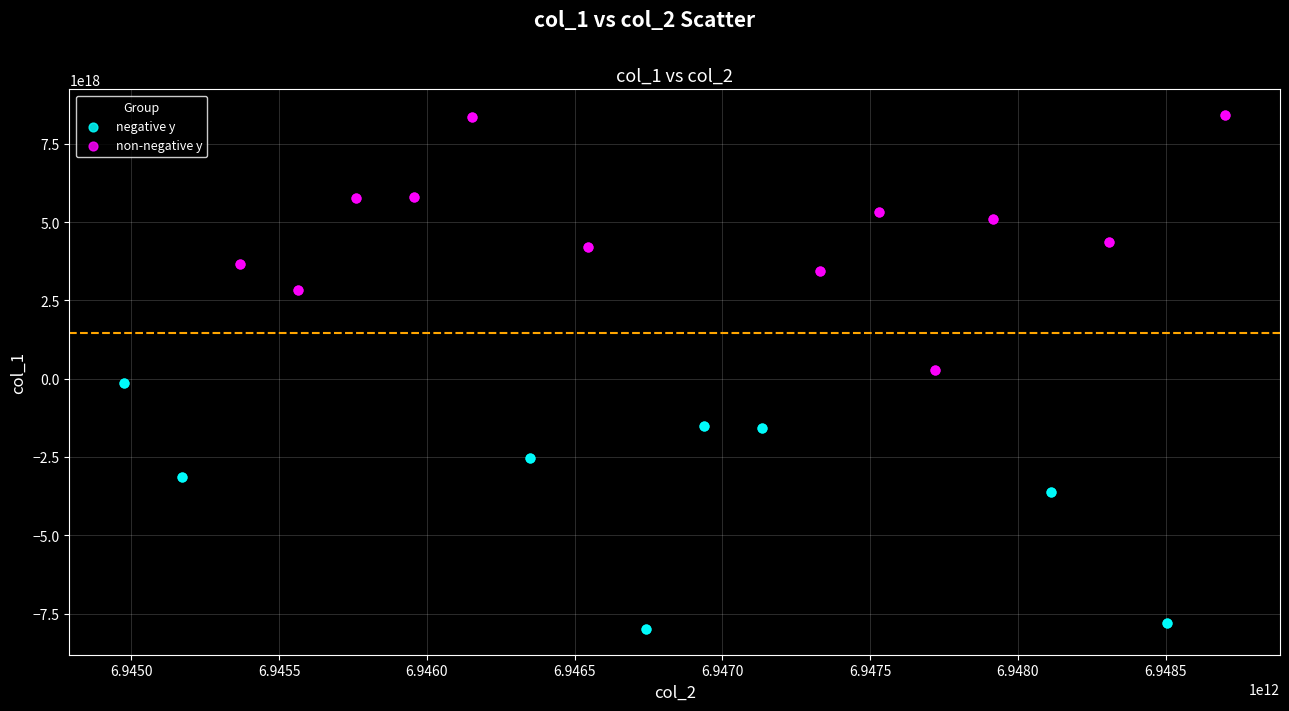

Which series has the largest Y range (max minus min)?

non-negative y